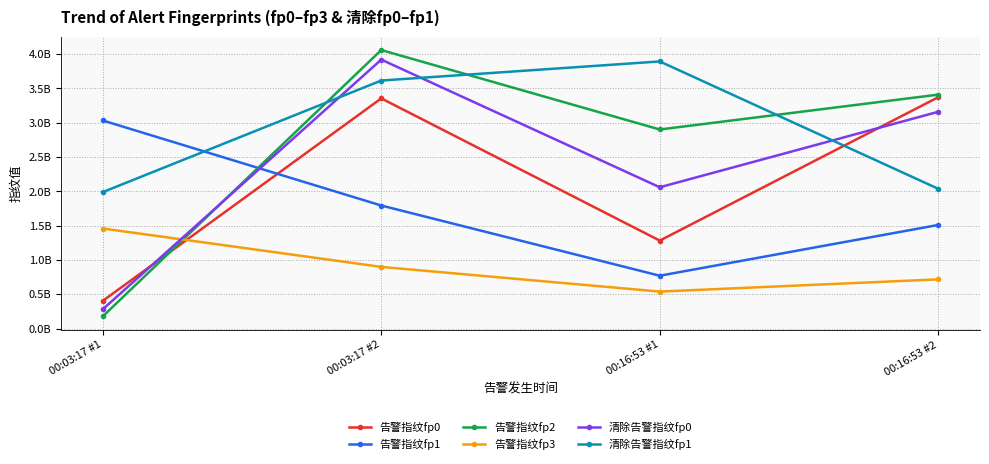

What is the value of the 告警指纹fp0 point at the 3rd from the left?

1281665711